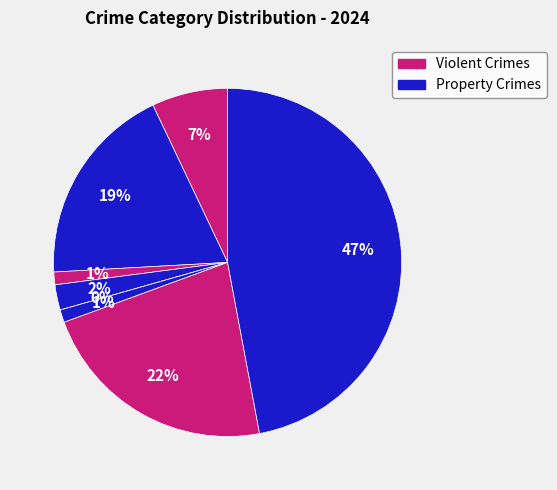

The Theft slice represents 47% of the pie. True or false?

True